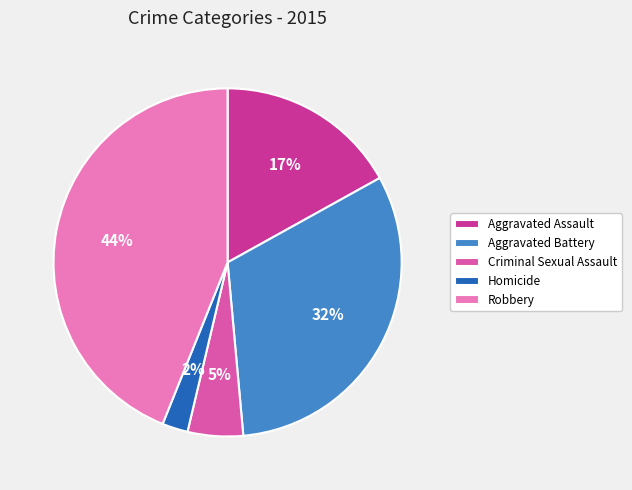

To the nearest percent, what is the difference between the largest and smallest slice percentages?

42%